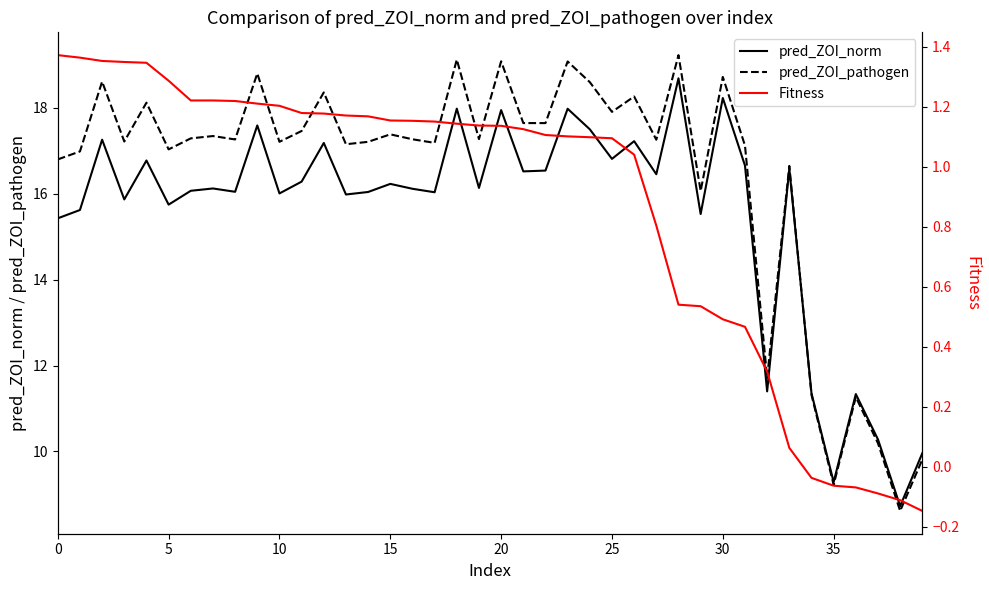

True or false: pred_ZOI_pathogen has a value of 2.6 at 35.

False